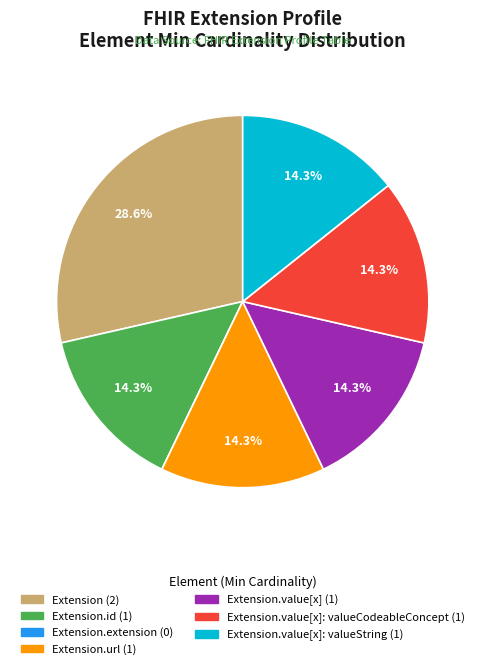

Is there a majority slice in this chart?

No